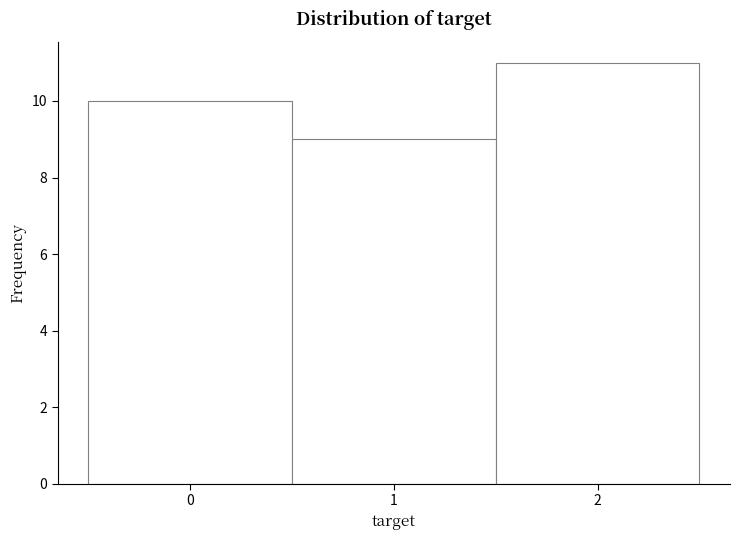

Reading left to right, list every bar in this chart as the range it spans on the x-axis followed by its height. The values are not printed on the chart, so give them approximately, as read against the axis.

-0.5 to 0.5: 10
0.5 to 1.5: 9
1.5 to 2.5: 11